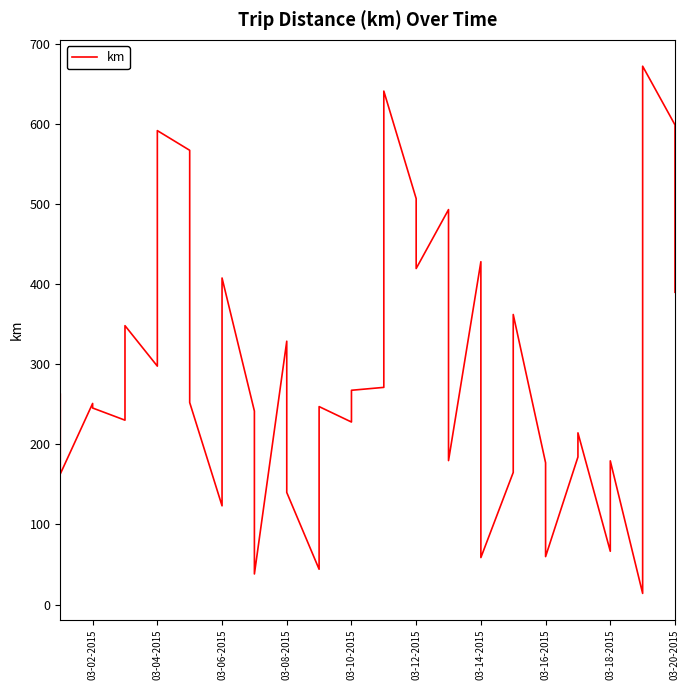

Does the chart have visible grid lines?

No